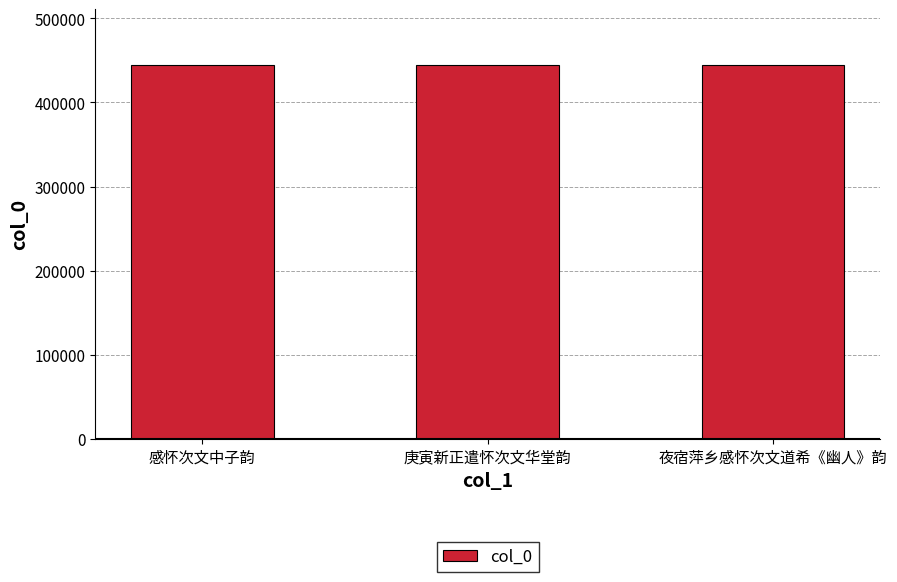

True or false: the data shows 273351 at 夜宿萍乡感怀次文道希《幽人》韵.

False